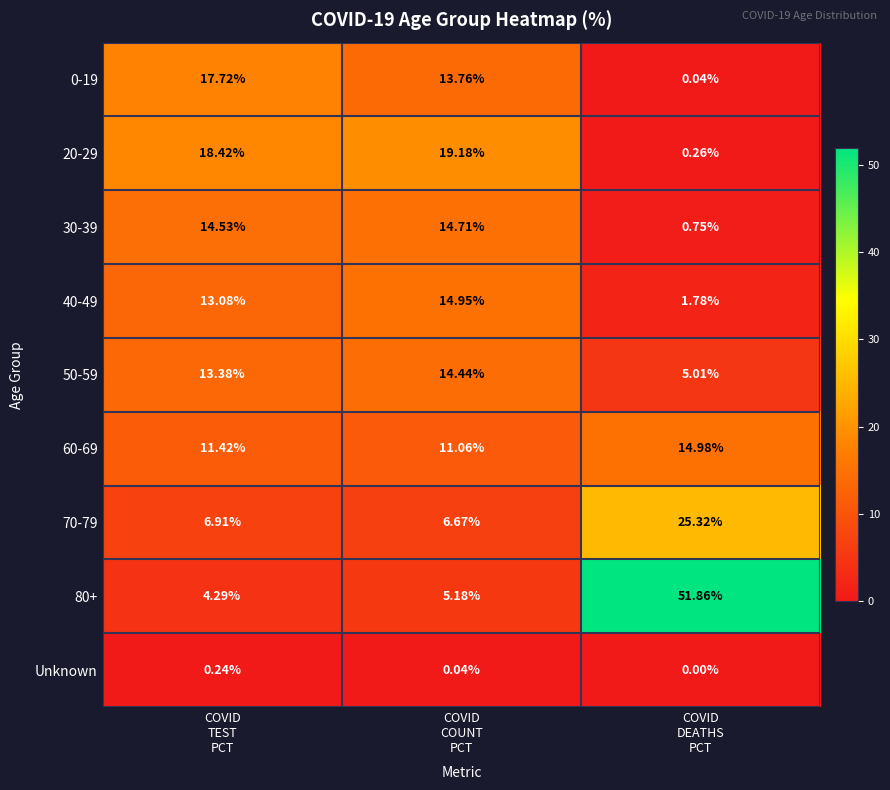

How many data points does each series have?

3